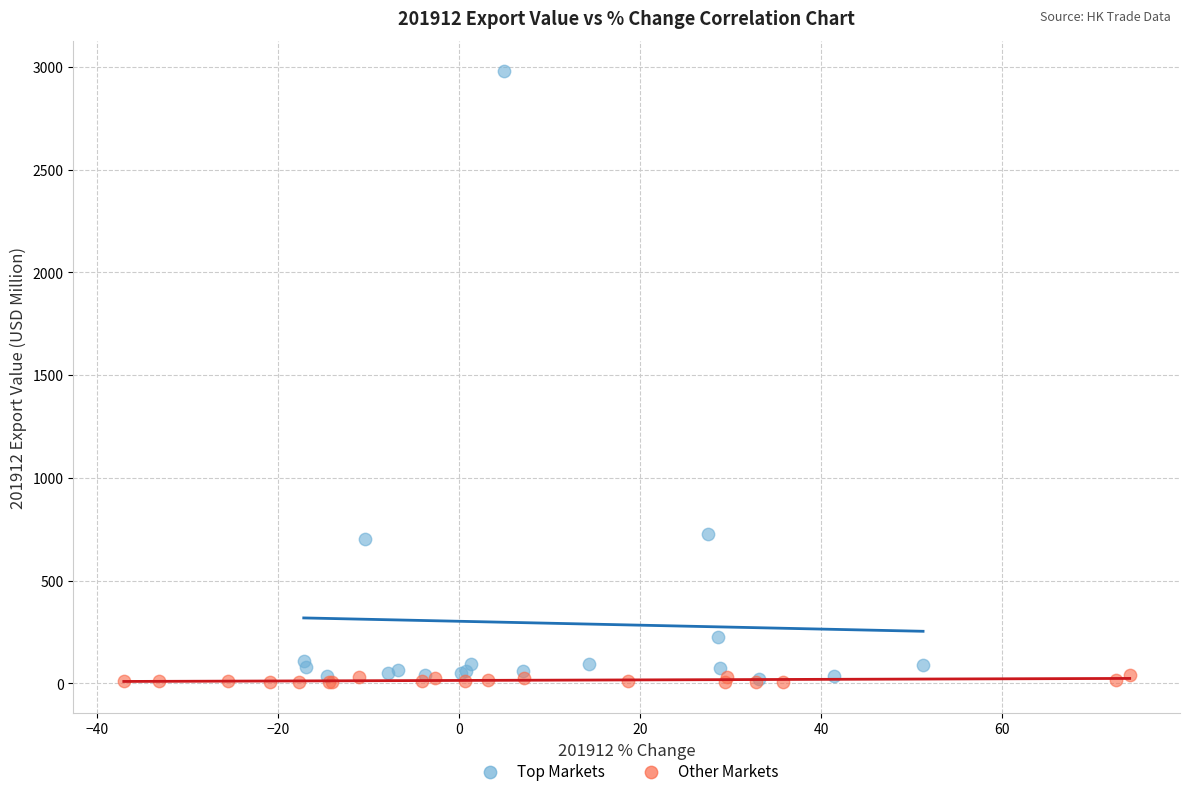

Which series has the widest spread of Y values?

Top Markets